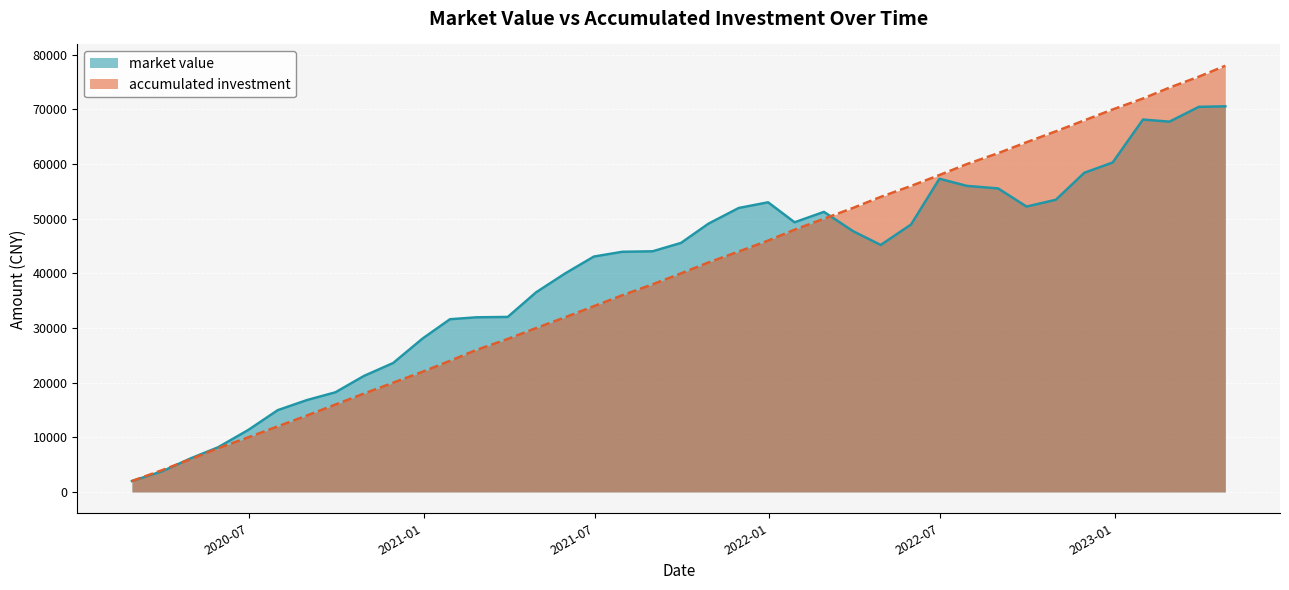

List the series in order of their peak value, lowest first.

market value, accumulated investment